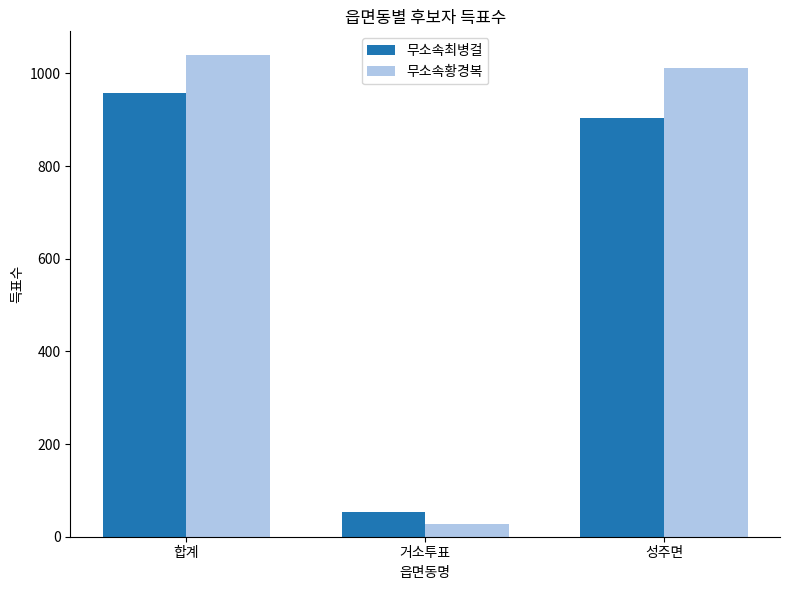

Count the number of data series in this chart.

2